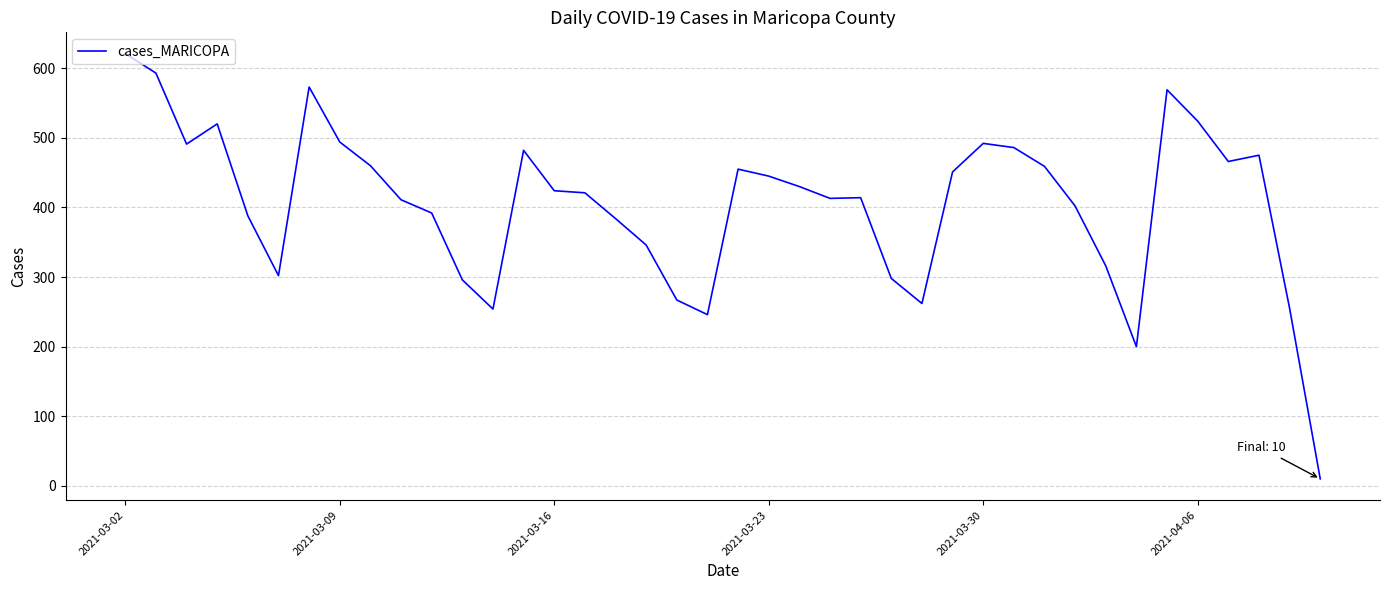

What is the maximum value shown in the chart?

621